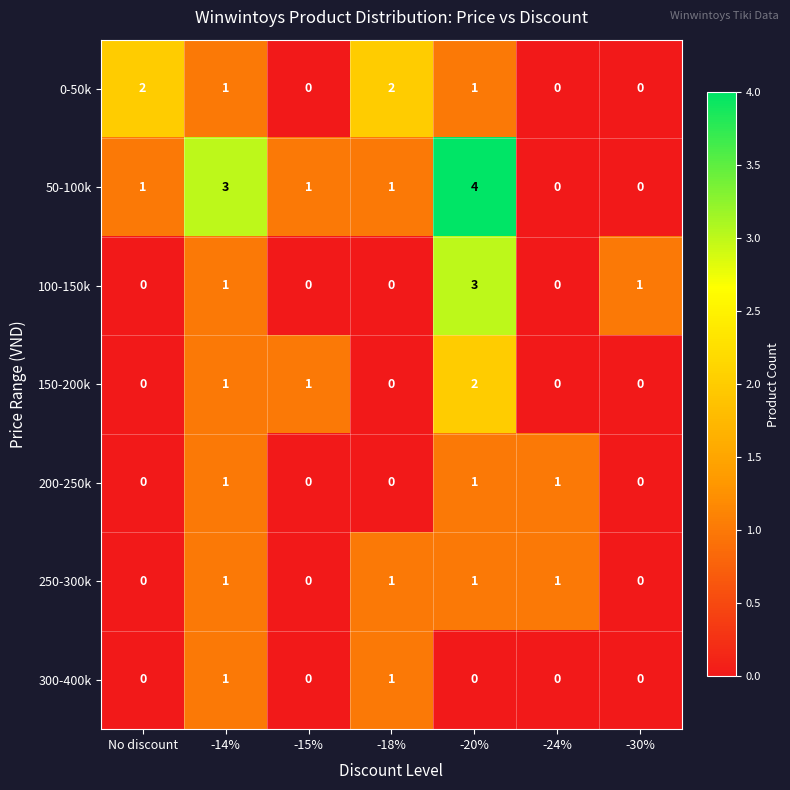

What is the sum of all 100-150k values?

5